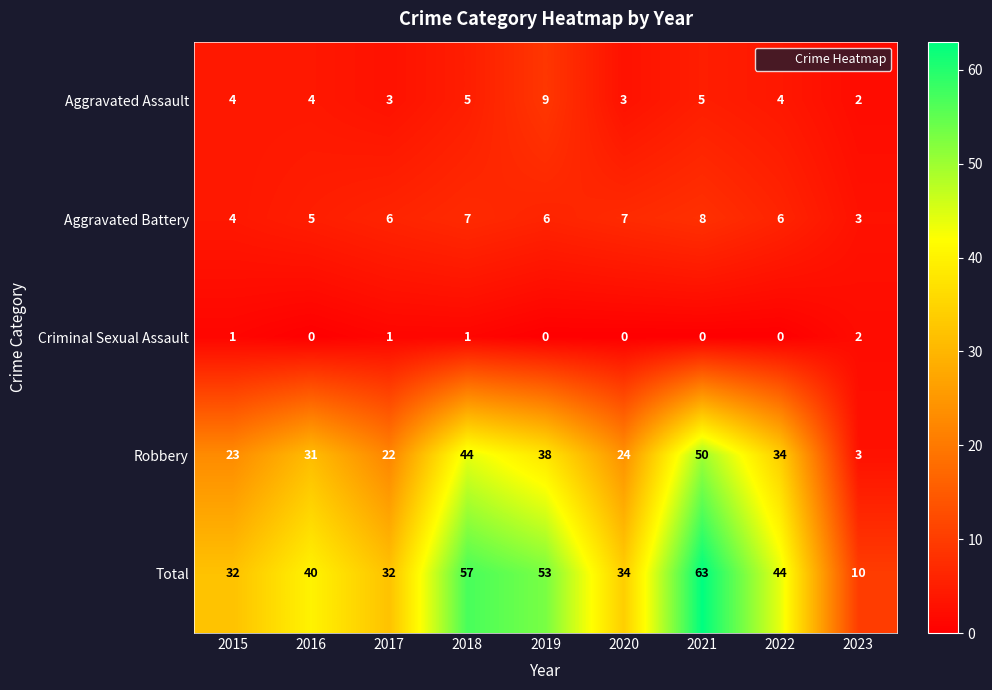

List the series in order of their peak value, lowest first.

Criminal Sexual Assault, Aggravated Battery, Aggravated Assault, Robbery, Total